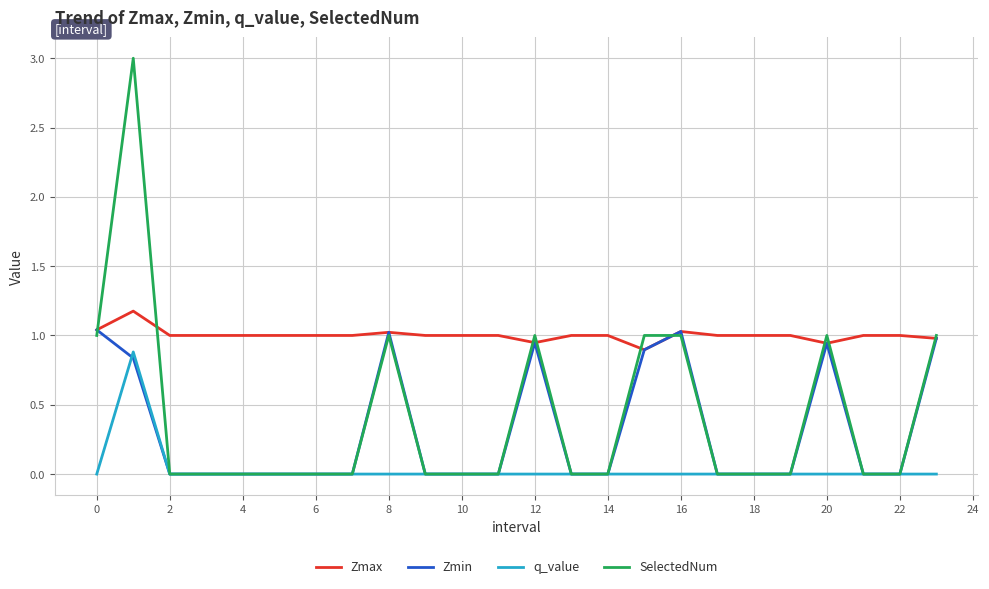

Which series has the widest spread of values?

SelectedNum